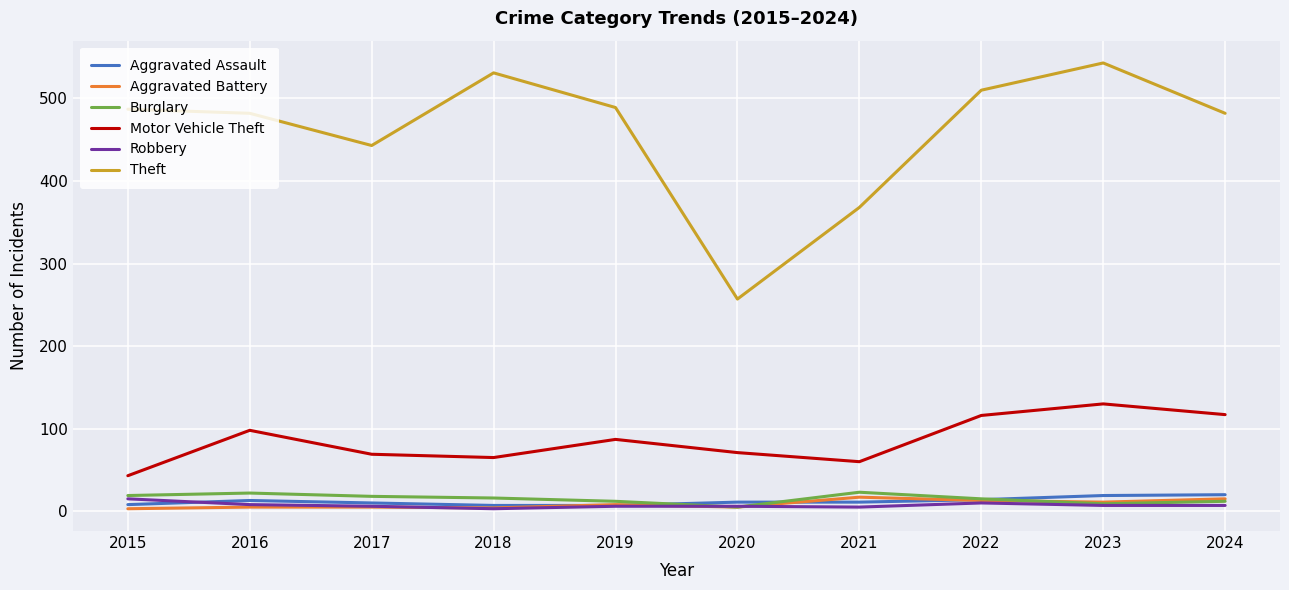

True or false: Aggravated Assault has more than 0 points higher than both neighbors.

True